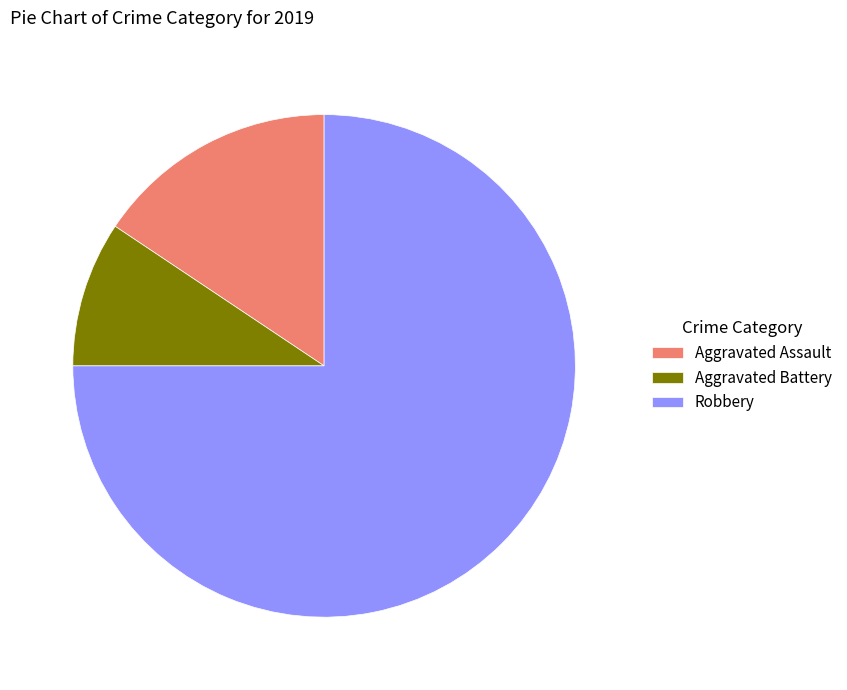

What is the largest slice in the pie chart?

Robbery